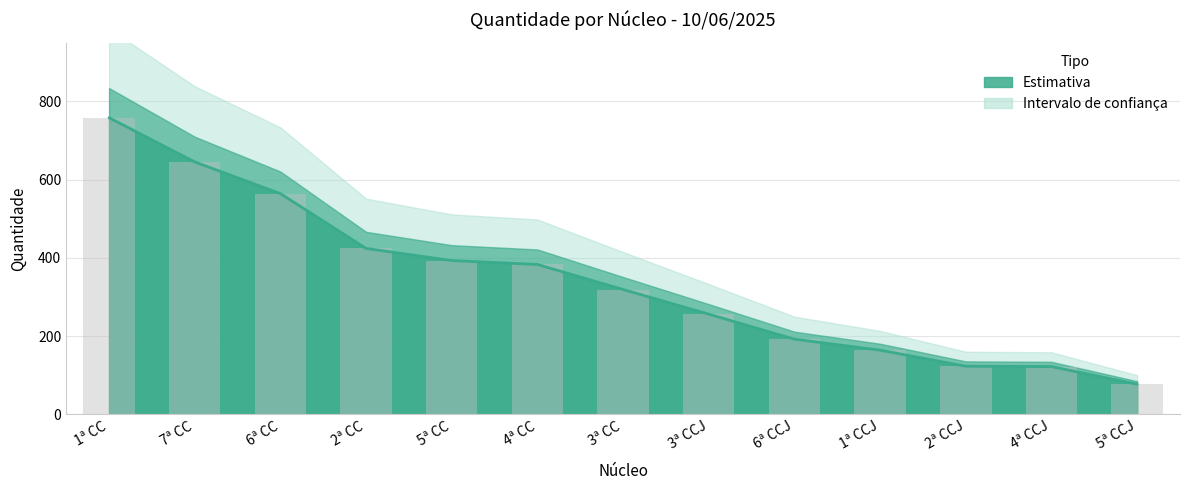

What is the difference between the maximum and minimum values?

681